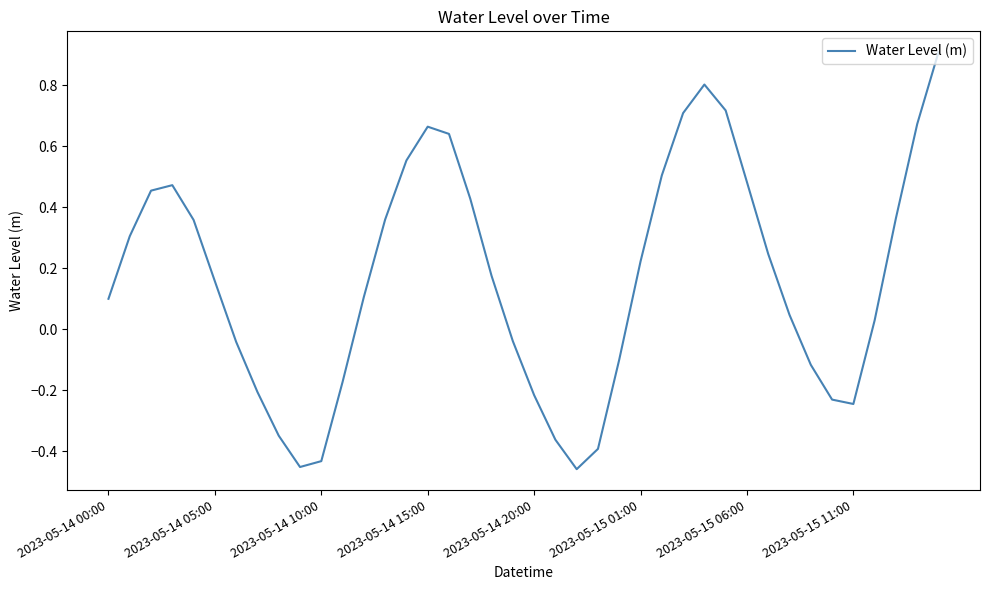

What is the maximum value shown in the chart?

0.9